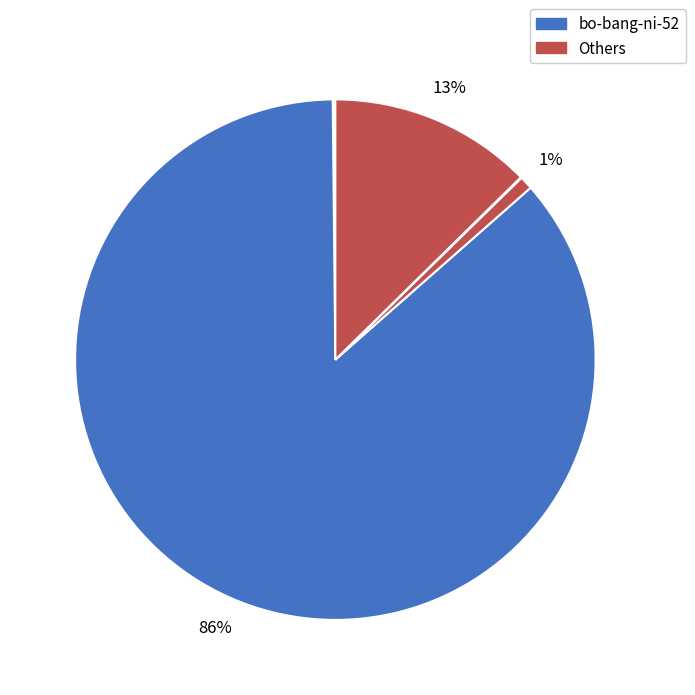

To the nearest percent, what is the average slice percentage?

12%